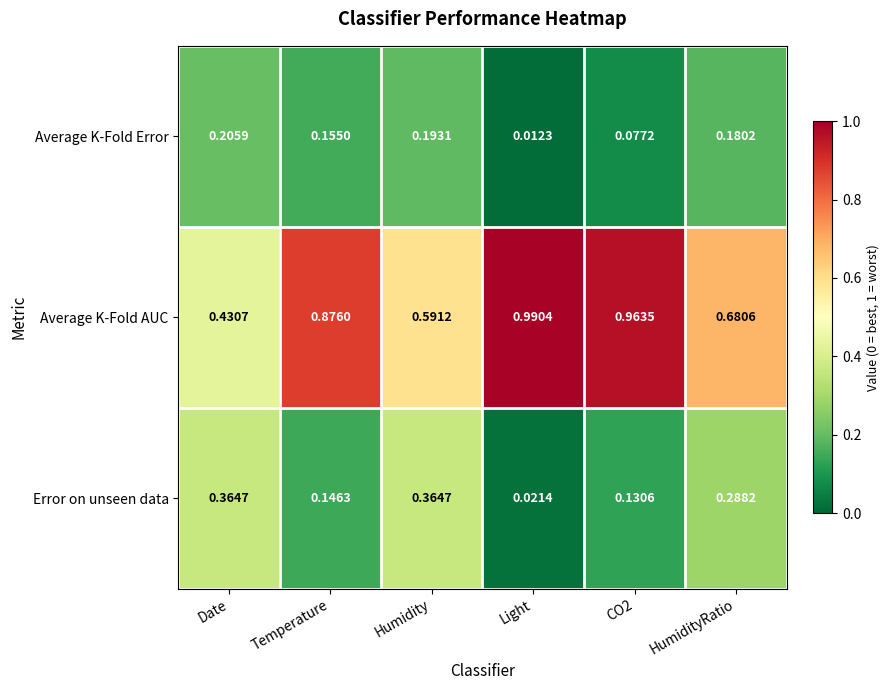

At which category is the sum across all series the highest?

Temperature